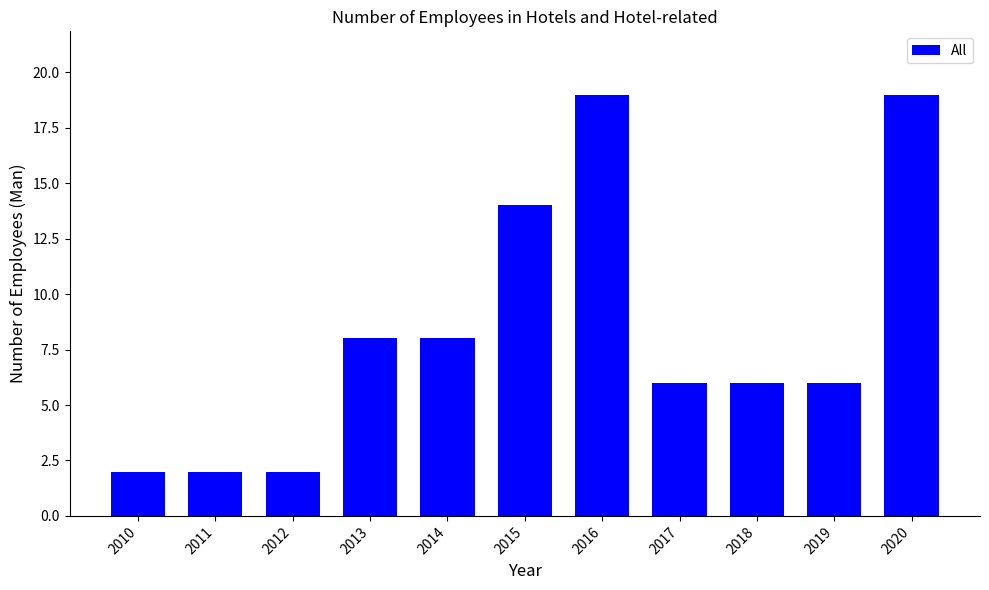

Reading left to right, transcribe all the data shown in this chart.

2	2	2	8	8	14	19	6	6	6	19